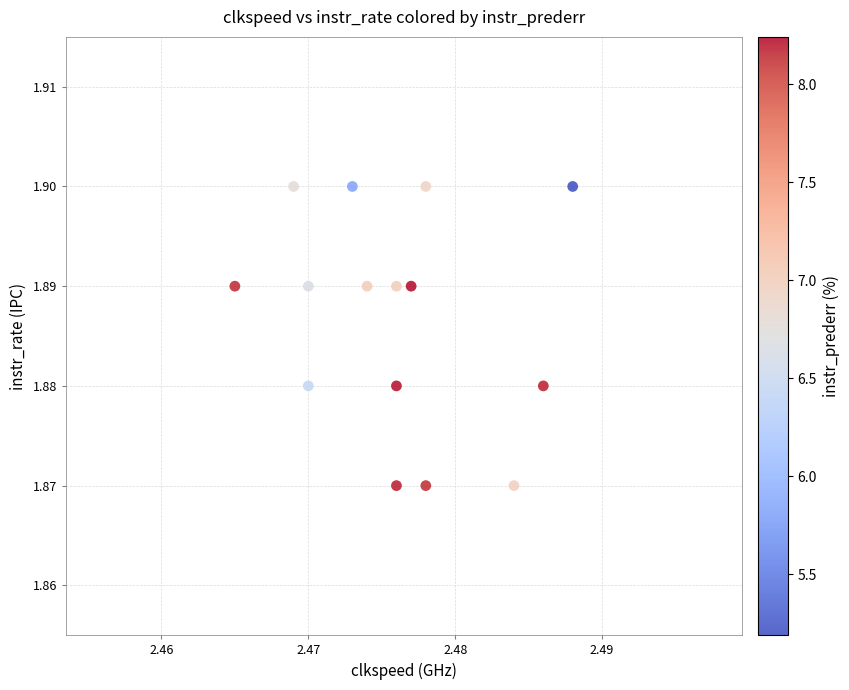

How many points are shown in the scatter plot?

15